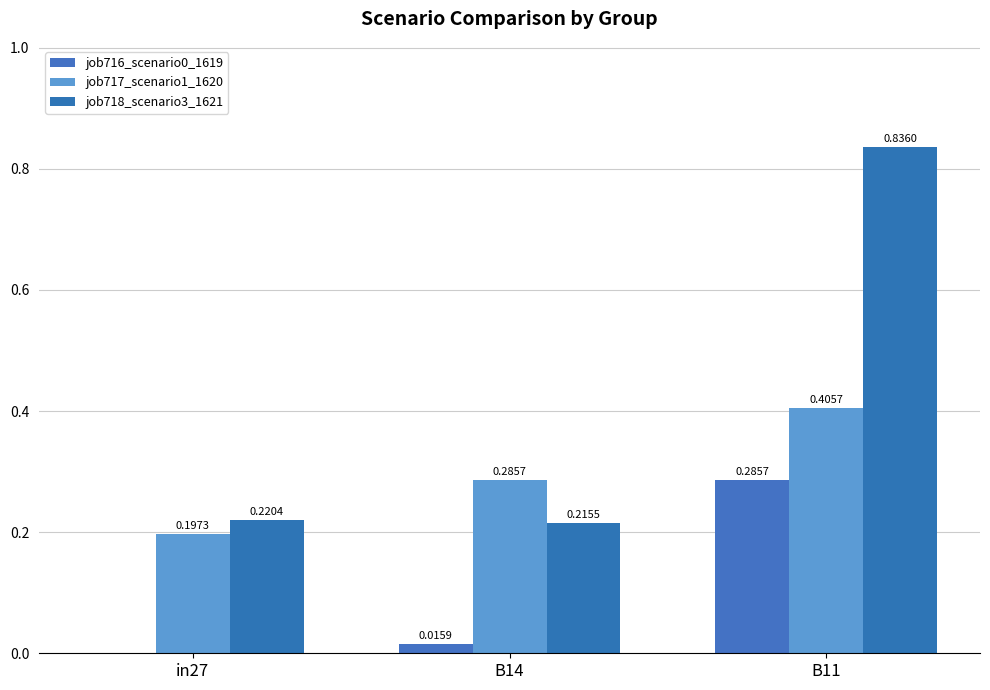

List the series in order of their overall mean, lowest first.

job716_scenario0_1619, job717_scenario1_1620, job718_scenario3_1621